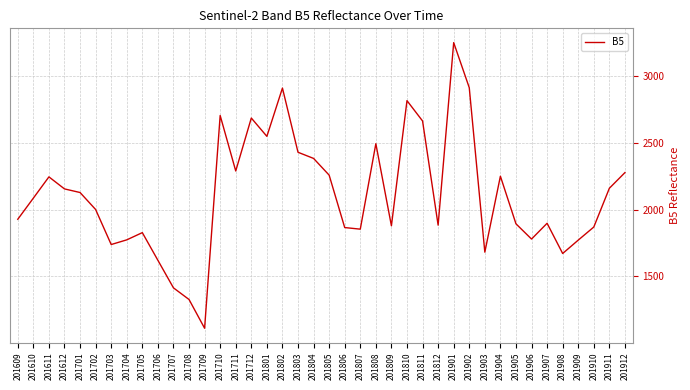

At which label is the value closest to 2180?

201911